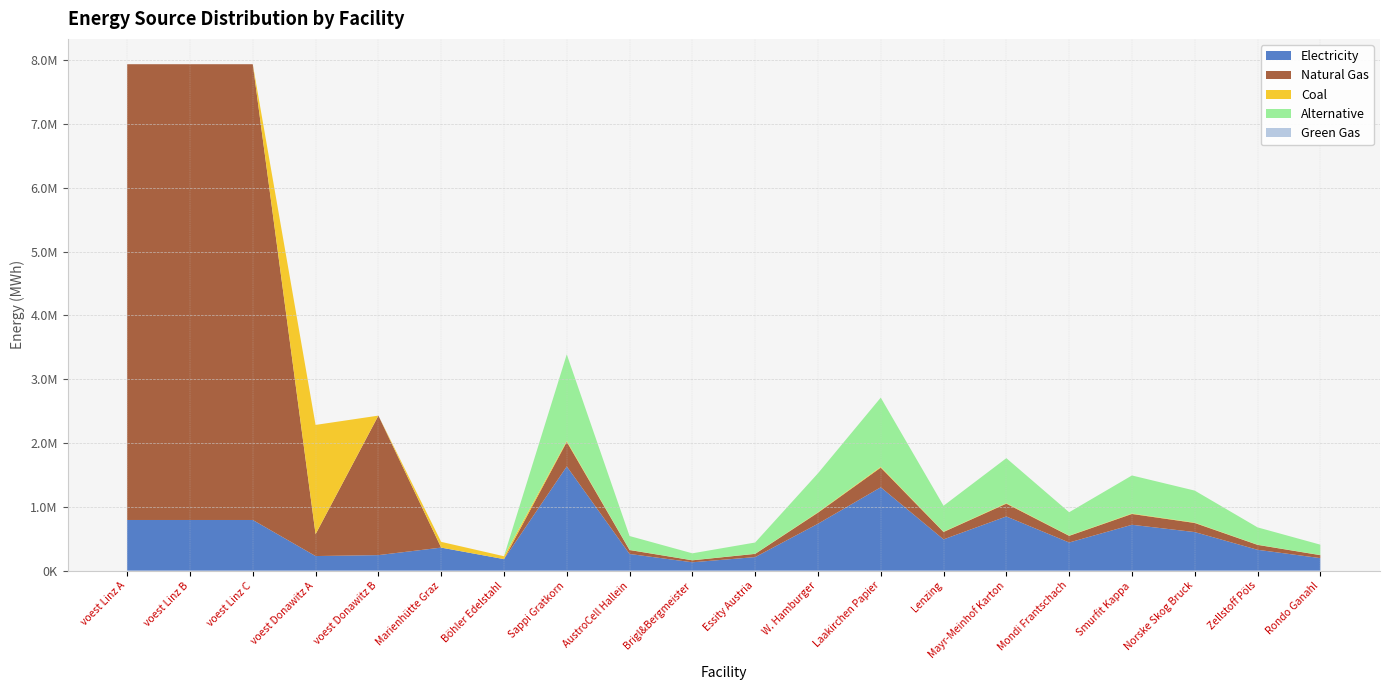

Reading right to left, list all the values displayed in this chart.

elec: Rondo Ganahl=195973.3	Zellstoff Pöls=326622.2	Norske Skog Bruck=604251.0	Smurfit Kappa=718568.8	Mondi Frantschach=440939.9	Mayr-Meinhof Karton=849217.7	Lenzing=489933.3	Laakirchen Papier=1306488.7	W. Hamburger=734899.9	Essity Austria=212304.4	Brigl&Bergmeister=130648.9	AustroCell Hallein=261297.7	Sappi Gratkorn=1633110.9	Böhler Edelstahl=180400.0	Marienhütte Graz=360800.0	voest Donawitz B=242990.7	voest Donawitz A=228411.3	voest Linz C=793870.4	voest Linz B=793870.4	voest Linz A=793870.4
NG: Rondo Ganahl=46278.1	Zellstoff Pöls=77130.2	Norske Skog Bruck=142690.9	Smurfit Kappa=169686.5	Mondi Frantschach=104125.8	Mayr-Meinhof Karton=200538.5	Lenzing=115695.3	Laakirchen Papier=308520.8	W. Hamburger=173543.0	Essity Austria=50134.6	Brigl&Bergmeister=30852.1	AustroCell Hallein=61704.2	Sappi Gratkorn=385651.0	Böhler Edelstahl=0.0	Marienhütte Graz=0.0	voest Donawitz B=2186916.7	voest Donawitz A=342616.9	voest Linz C=7144833.3	voest Linz B=7144833.3	voest Linz A=7144833.3
coal: Rondo Ganahl=1840.8	Zellstoff Pöls=3068.0	Norske Skog Bruck=5675.9	Smurfit Kappa=6749.7	Mondi Frantschach=4141.8	Mayr-Meinhof Karton=7976.9	Lenzing=4602.0	Laakirchen Papier=12272.1	W. Hamburger=6903.1	Essity Austria=1994.2	Brigl&Bergmeister=1227.2	AustroCell Hallein=2454.4	Sappi Gratkorn=15340.1	Böhler Edelstahl=45100.0	Marienhütte Graz=90200.0	voest Donawitz B=0.0	voest Donawitz A=1713084.7	voest Linz C=0.0	voest Linz B=0.0	voest Linz A=0.0
alt: Rondo Ganahl=162728.2	Zellstoff Pöls=271213.6	Norske Skog Bruck=501745.2	Smurfit Kappa=596669.9	Mondi Frantschach=366138.4	Mayr-Meinhof Karton=705155.4	Lenzing=406820.4	Laakirchen Papier=1084854.4	W. Hamburger=610230.6	Essity Austria=176288.8	Brigl&Bergmeister=108485.4	AustroCell Hallein=216970.9	Sappi Gratkorn=1356068.0	Böhler Edelstahl=0.0	Marienhütte Graz=0.0	voest Donawitz B=0.0	voest Donawitz A=0.0	voest Linz C=0.0	voest Linz B=0.0	voest Linz A=0.0
GG: Rondo Ganahl=0.0	Zellstoff Pöls=0.0	Norske Skog Bruck=0.0	Smurfit Kappa=0.0	Mondi Frantschach=0.0	Mayr-Meinhof Karton=0.0	Lenzing=0.0	Laakirchen Papier=0.0	W. Hamburger=0.0	Essity Austria=0.0	Brigl&Bergmeister=0.0	AustroCell Hallein=0.0	Sappi Gratkorn=0.0	Böhler Edelstahl=0.0	Marienhütte Graz=0.0	voest Donawitz B=0.0	voest Donawitz A=0.0	voest Linz C=0.0	voest Linz B=0.0	voest Linz A=0.0